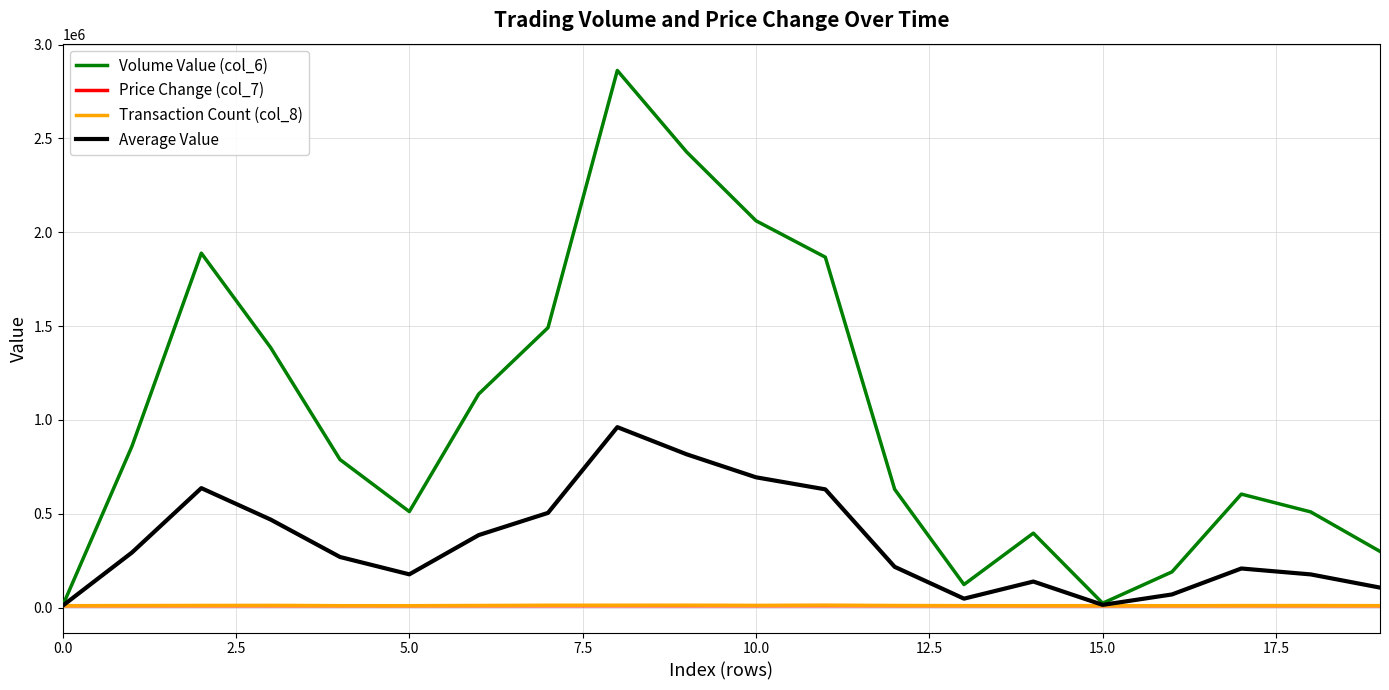

How many intersections are there between Price Change (col_7) and Volume Value (col_6)?

1